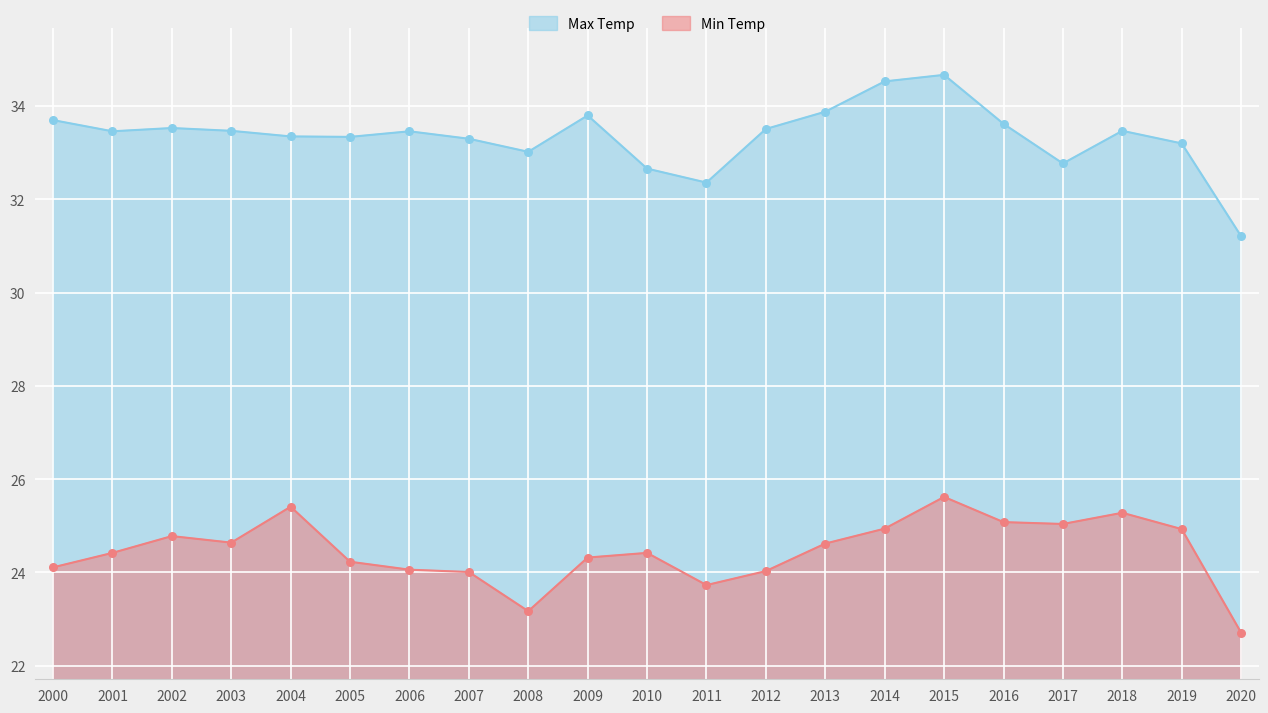

At which category is the sum across all series the highest?

2015